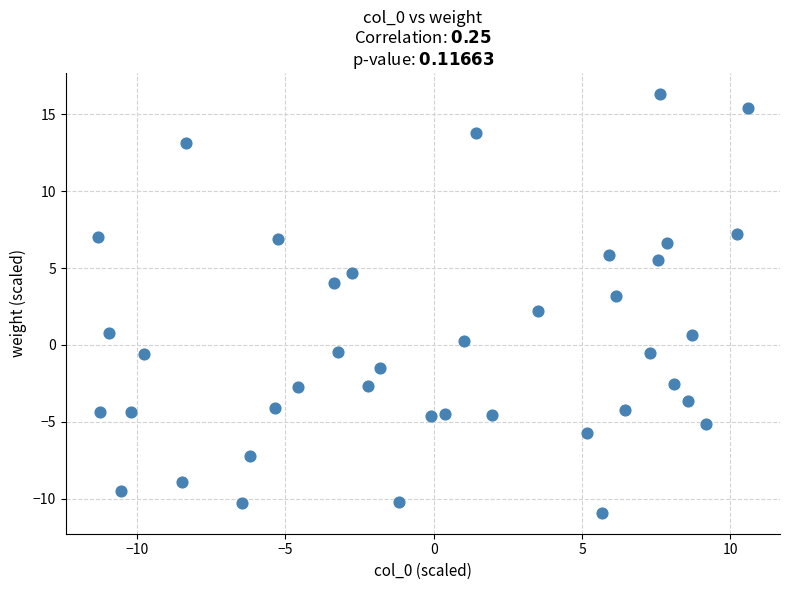

What is the range of X values (max minus min)?

21.9